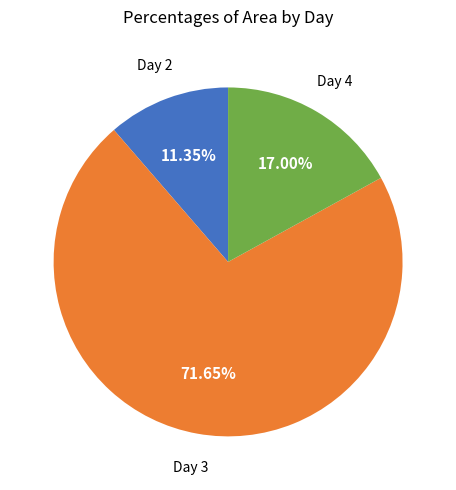

How many segments does this pie chart have?

3